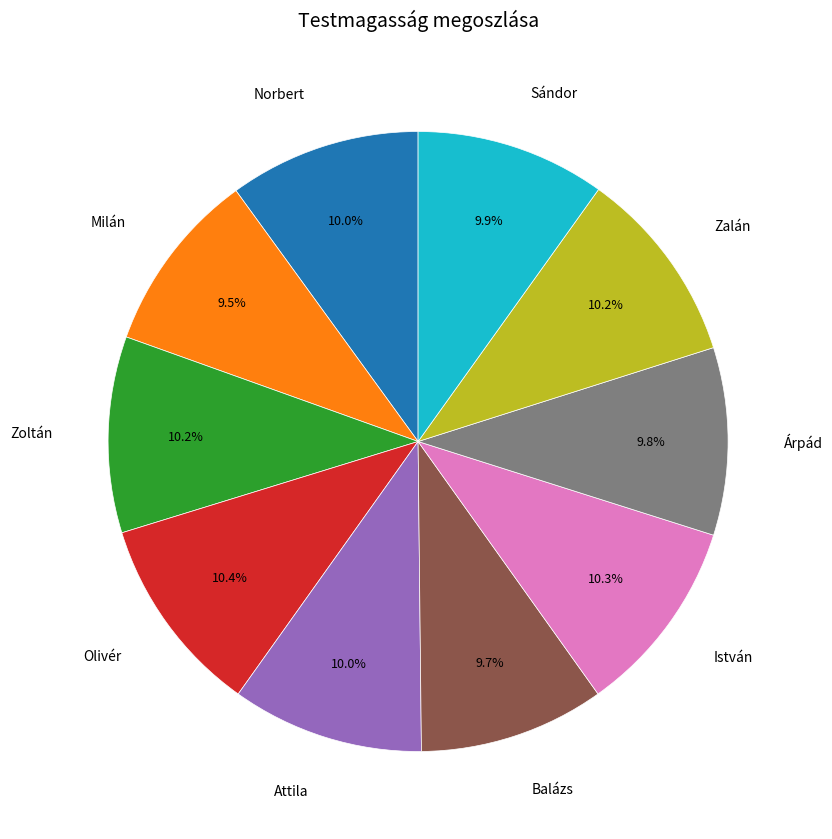

What percentage is the Zoltán slice, to the nearest percent?

10%